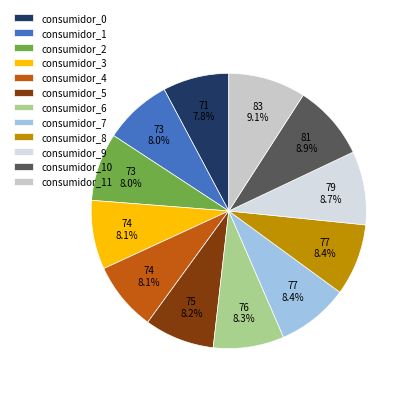

What is the smallest slice in the pie chart?

consumidor_0